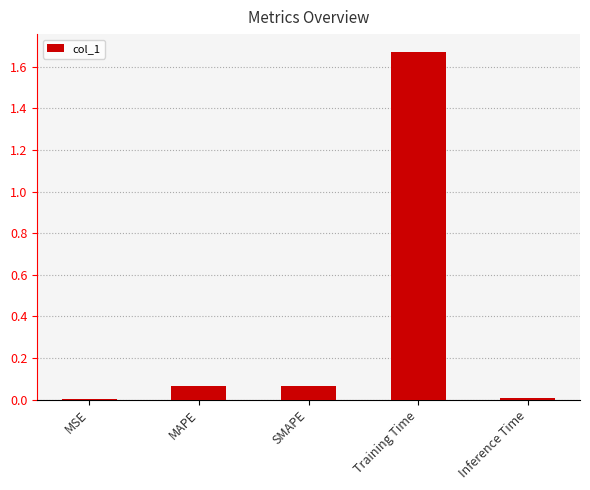

What is the average value?

0.4